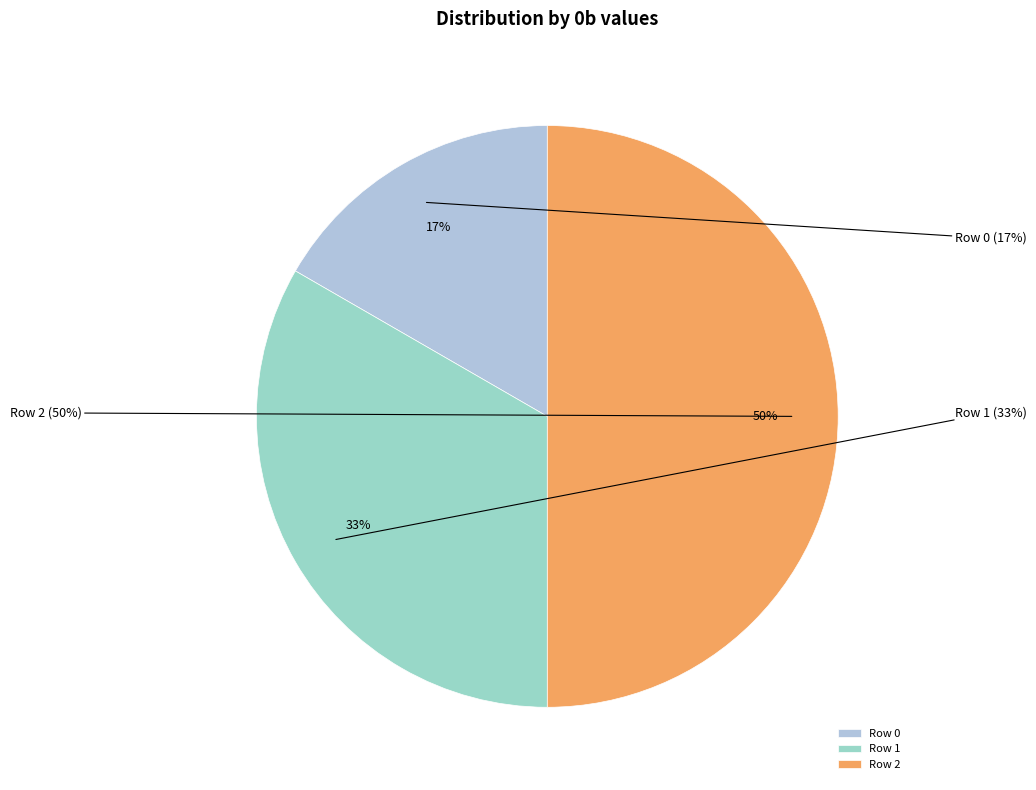

How much of the chart is everything except Row 0?

83.3%